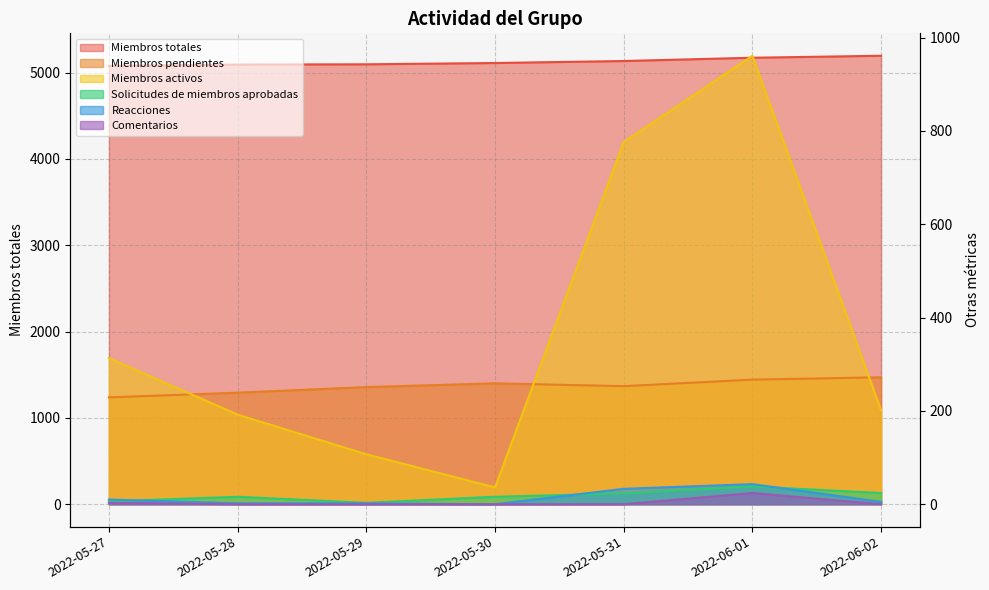

Count the number of categories in the chart.

7